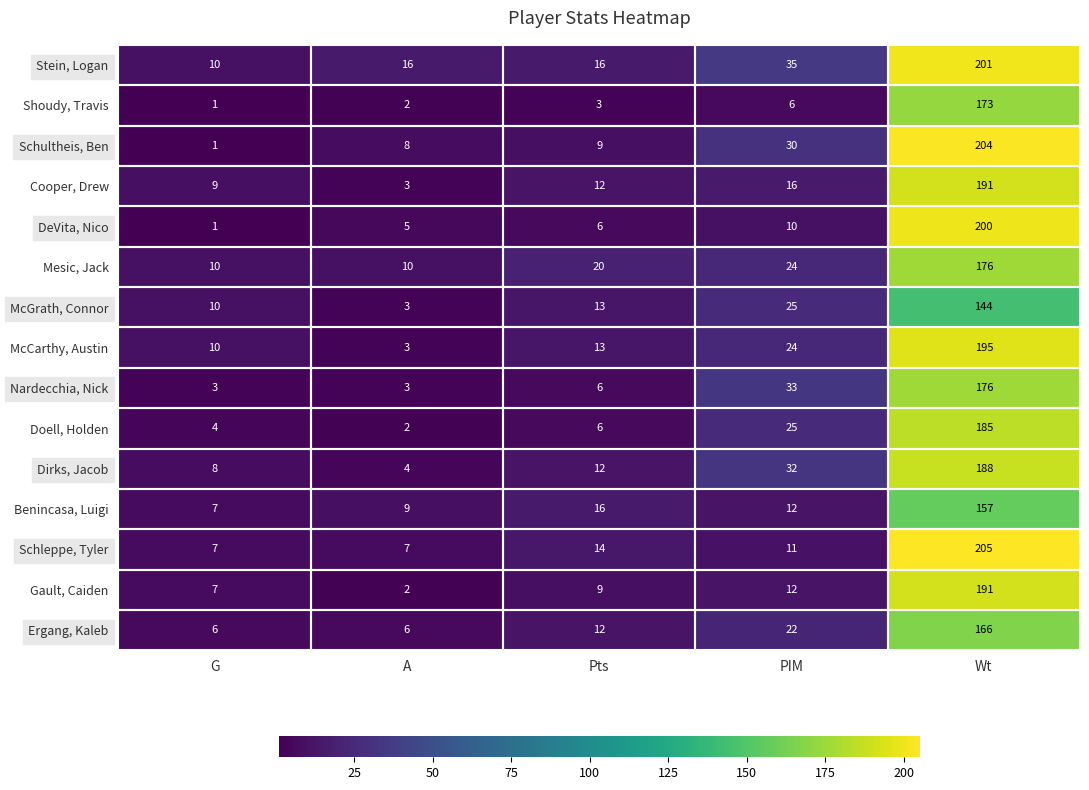

Where is Schultheis, Ben nearest to the value 102?

PIM